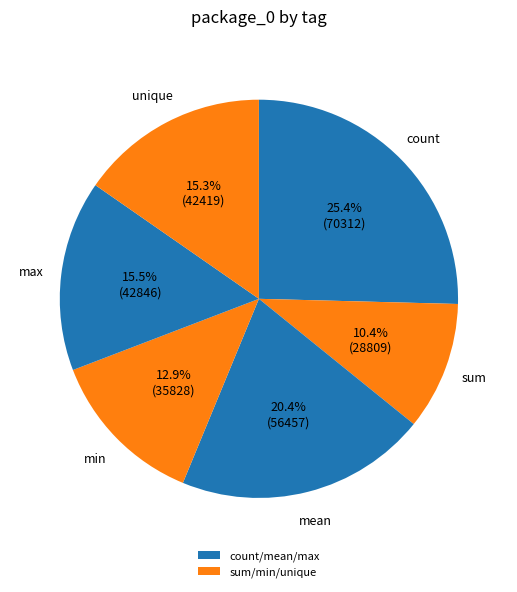

How many slices are in this pie chart?

6